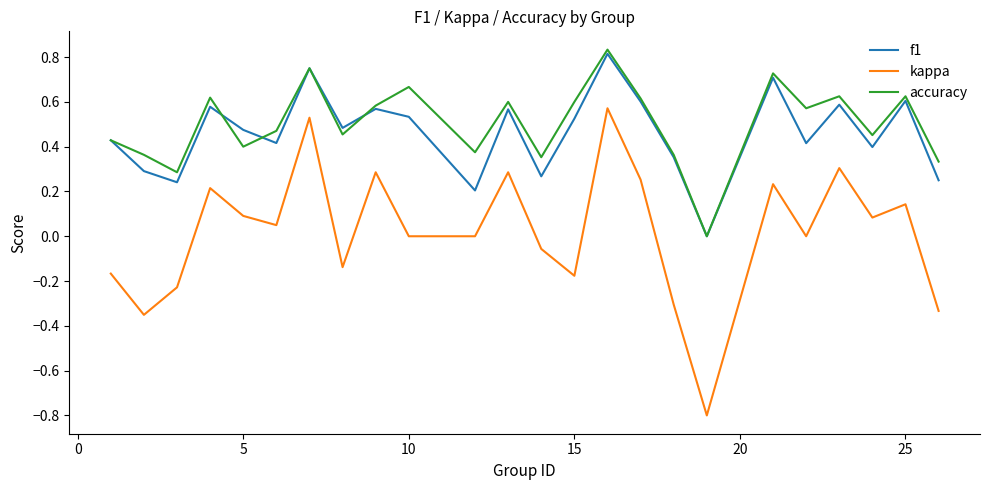

True or false: kappa and f1 intersect in this chart.

False